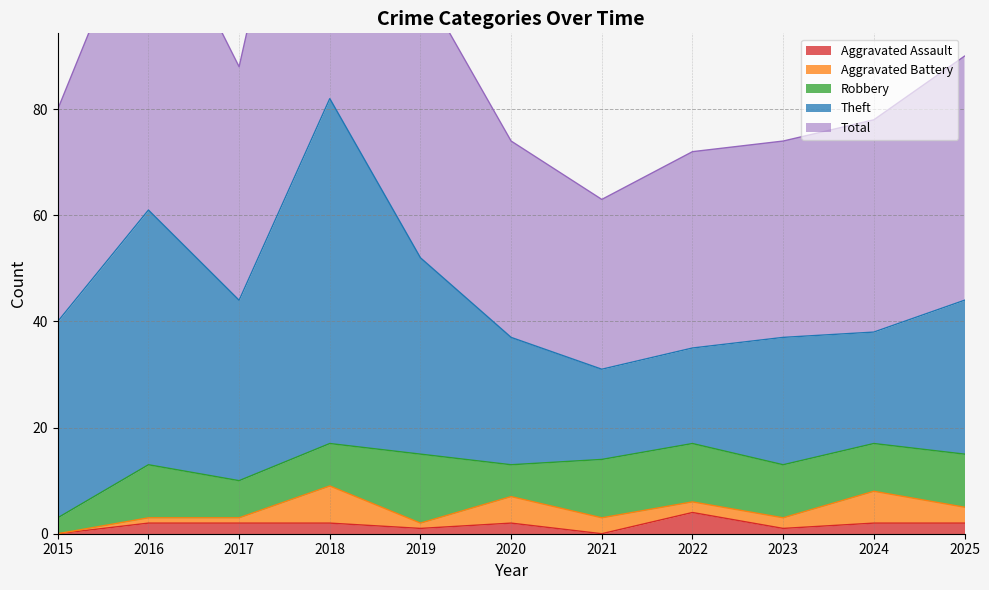

What is the difference between the maximum and minimum values in the Aggravated Battery series?

7